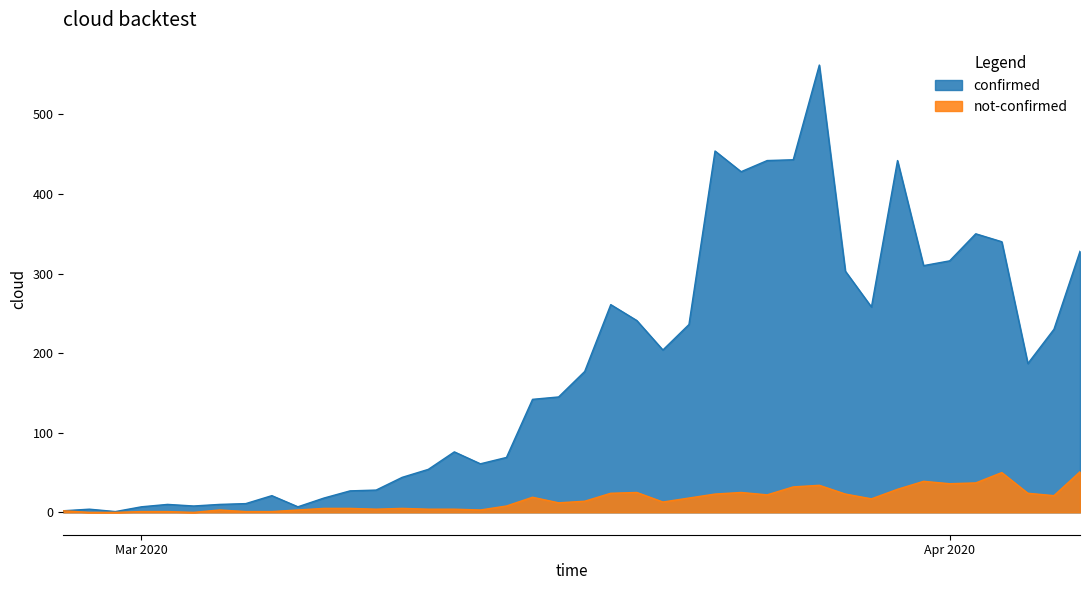

At which category is the sum across all series the highest?

2020-03-27